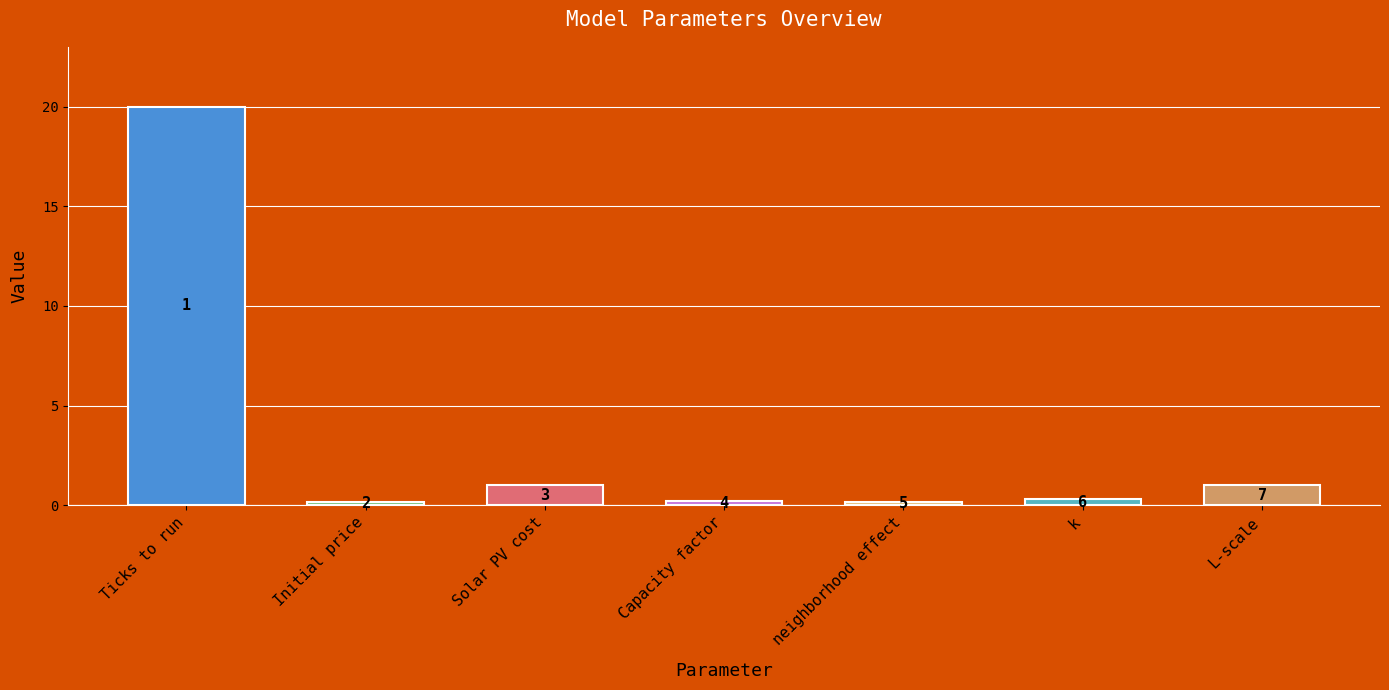

How many bars are there in total?

7